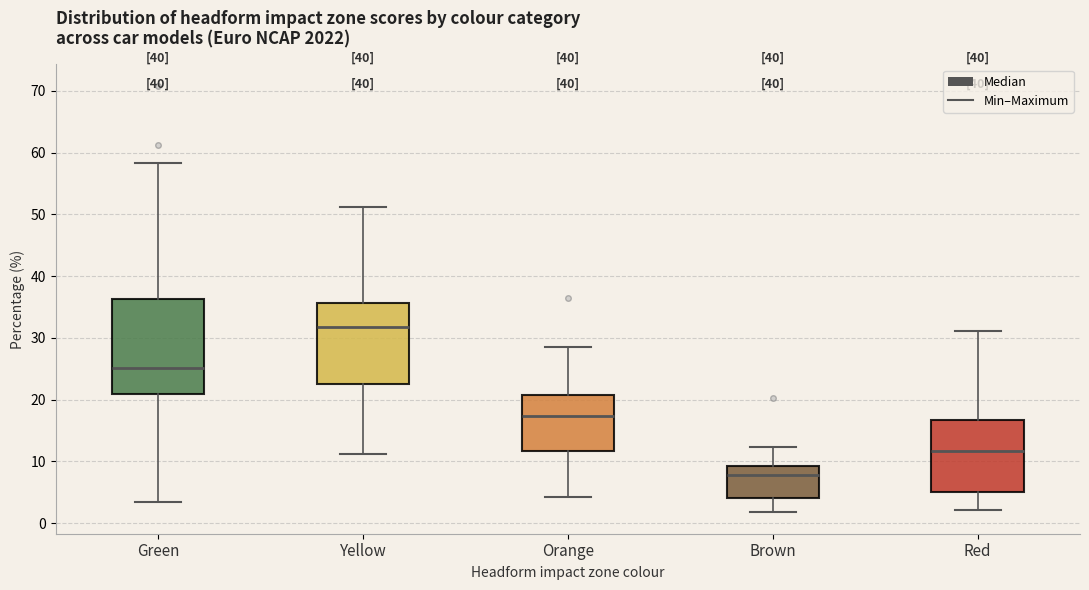

Reading left to right, read every box against the y-axis: the position of its median line, the range the box covers, and the ends of its whiskers. The values are not printed on the chart, so give them approximately, as read against the axis.

Green: median 25, box 21 to 36, whiskers 3 to 58
Yellow: median 32, box 23 to 36, whiskers 11 to 51
Orange: median 17, box 12 to 21, whiskers 4 to 29
Brown: median 8, box 4 to 9, whiskers 2 to 12
Red: median 12, box 5 to 17, whiskers 2 to 31